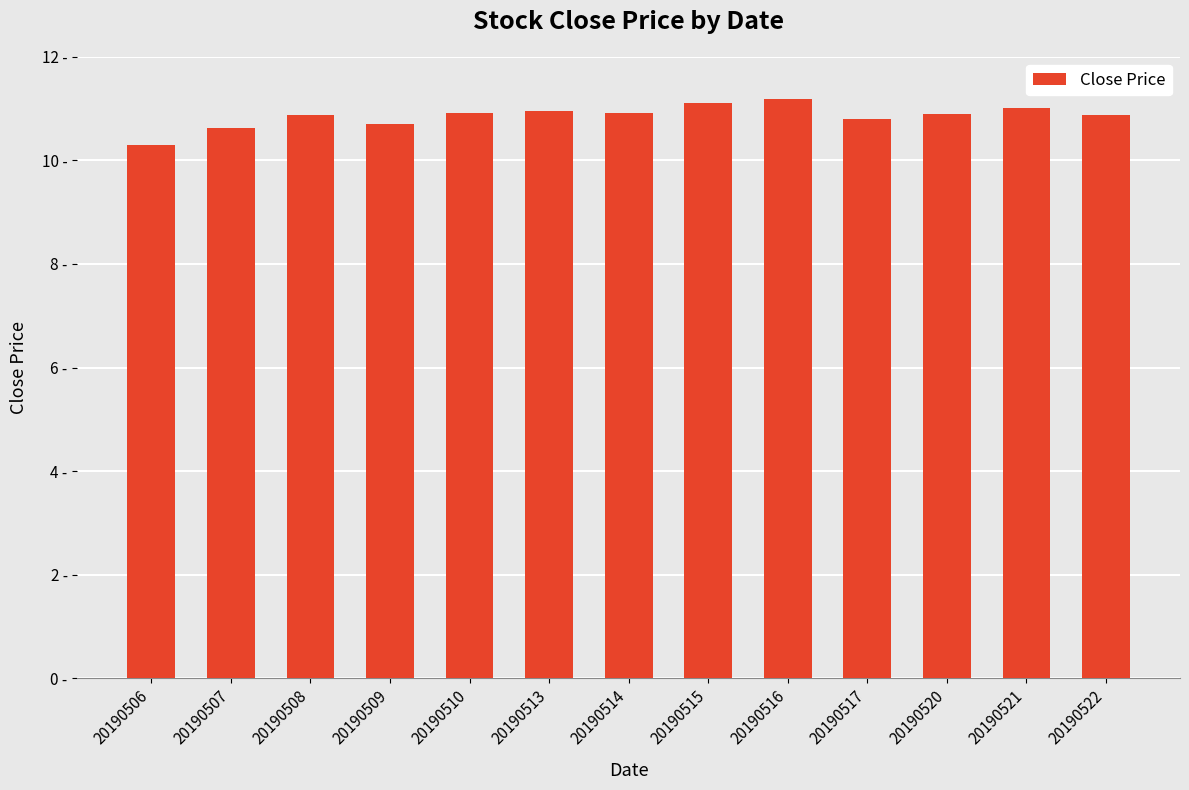

Does the chart contain any negative values?

No